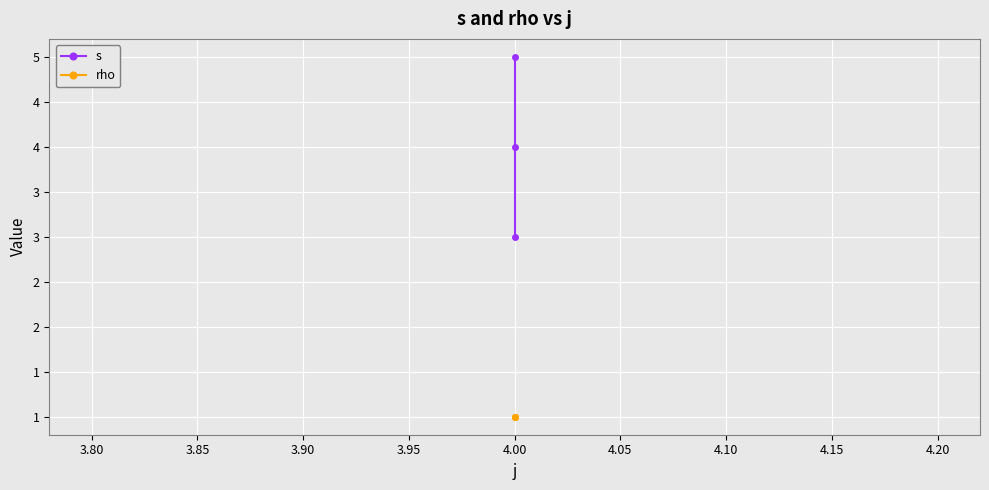

Reading left to right, list all the values displayed in this chart.

s: 3	4	5
rho: 1	1	1